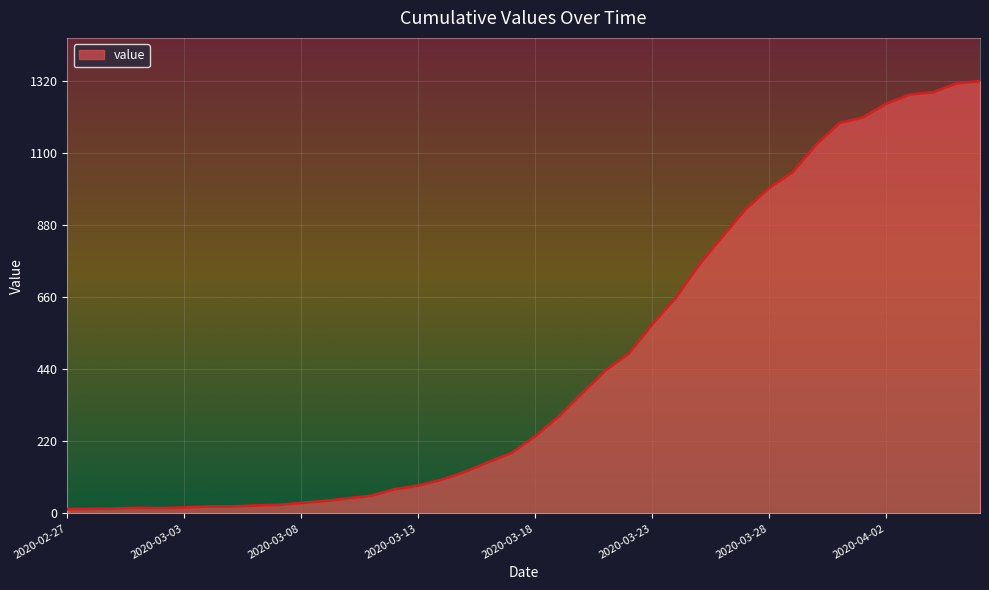

What is the difference between the maximum and minimum values?

1307